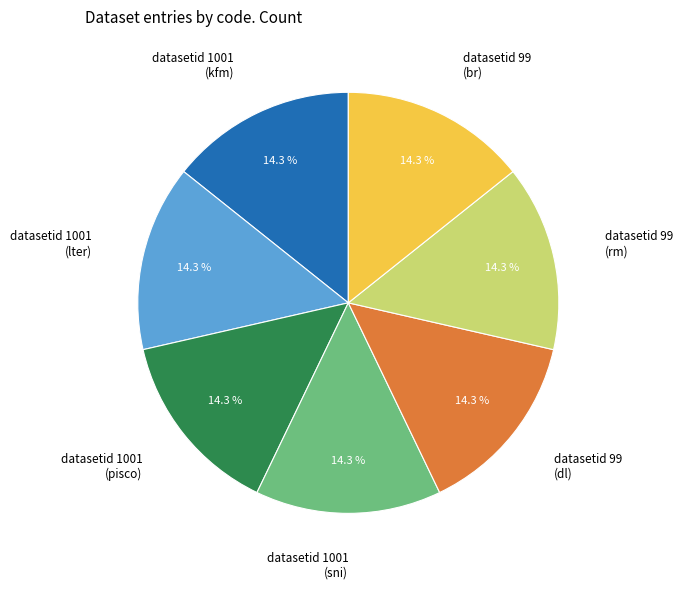

Does any single category account for the majority?

No